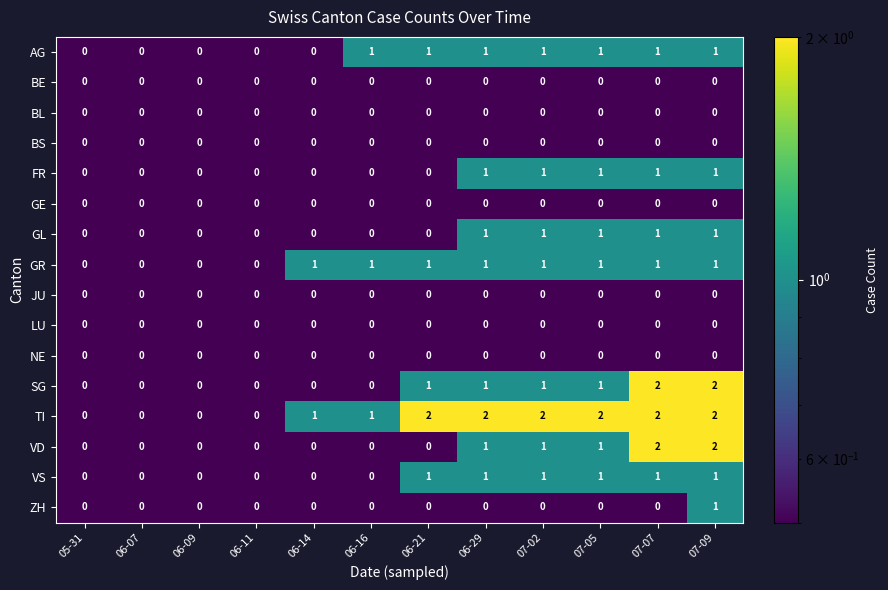

At which category is the sum across all series the highest?

07-09